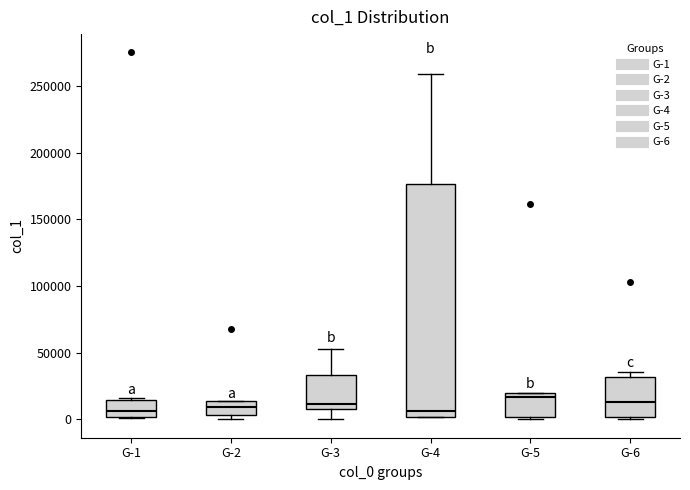

Reading left to right, read every box against the y-axis: the position of its median line, the range the box covers, and the ends of its whiskers. The values are not printed on the chart, so give them approximately, as read against the axis.

G-1: median 5000, box 0 to 15000, whiskers 0 to 15000 (just above the box's upper edge)
G-2: median 10000, box 5000 to 15000, whiskers 0 to 15000
G-3: median 10000 (just above the box's lower edge), box 10000 to 35000, whiskers 0 to 55000
G-4: median 5000, box 0 to 175000, whiskers 0 to 260000
G-5: median 15000, box 0 to 20000, whiskers 0 (just below the box's lower edge) to 20000
G-6: median 15000, box 0 to 30000, whiskers 0 (just below the box's lower edge) to 35000